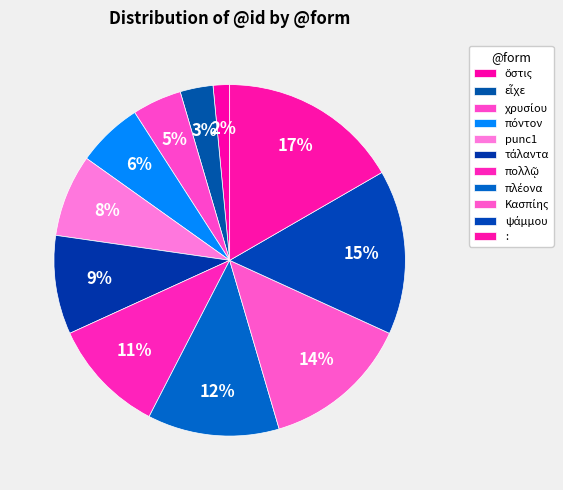

The Κασπίης slice represents 6% of the pie. True or false?

False